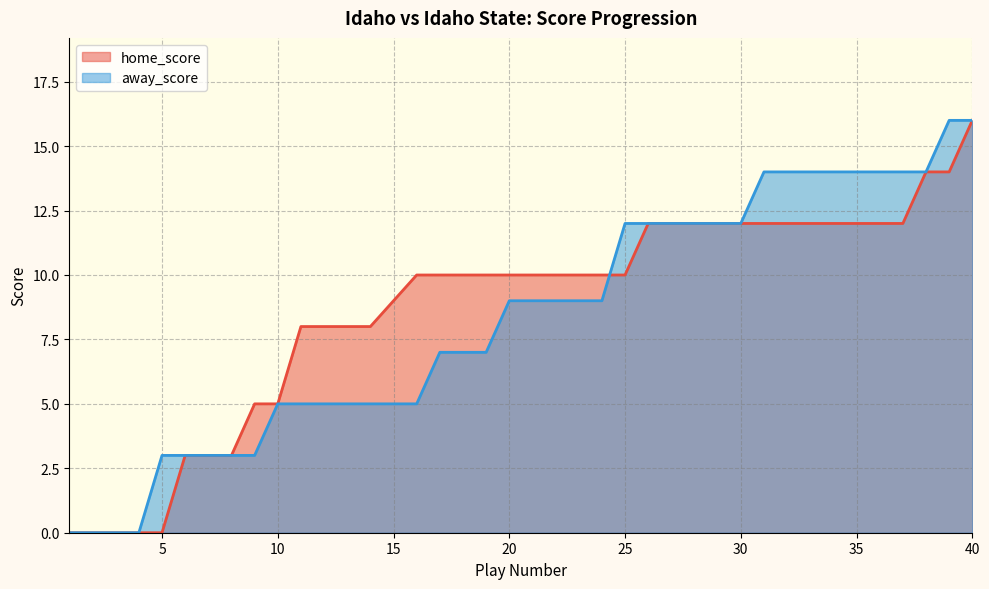

Does the chart have visible grid lines?

Yes